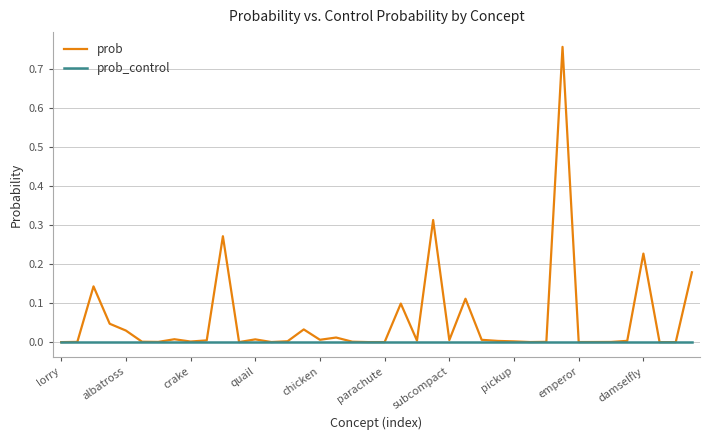

Which series has the widest spread of values?

prob